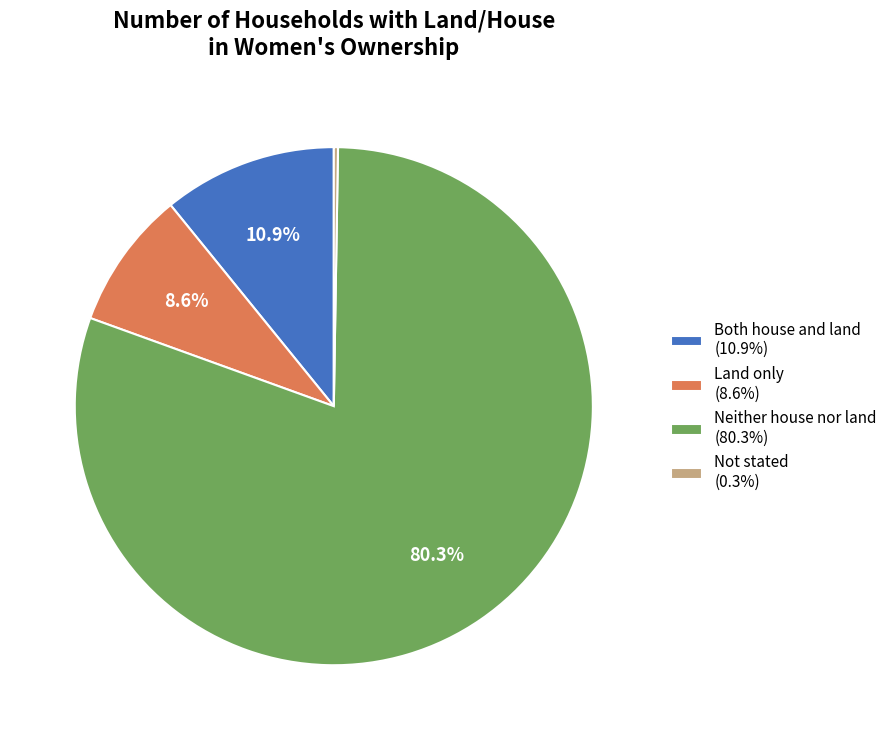

The Both house and land slice represents 11% of the pie. True or false?

True